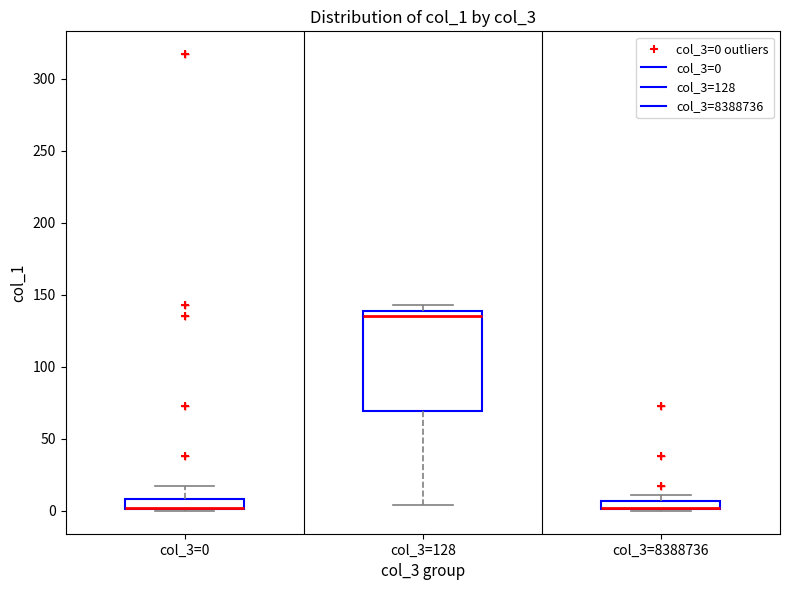

Where is the lower edge of the box for col_3=8388736 on the y-axis? The values are not printed on the chart, so give them approximately, as read against the axis.

0